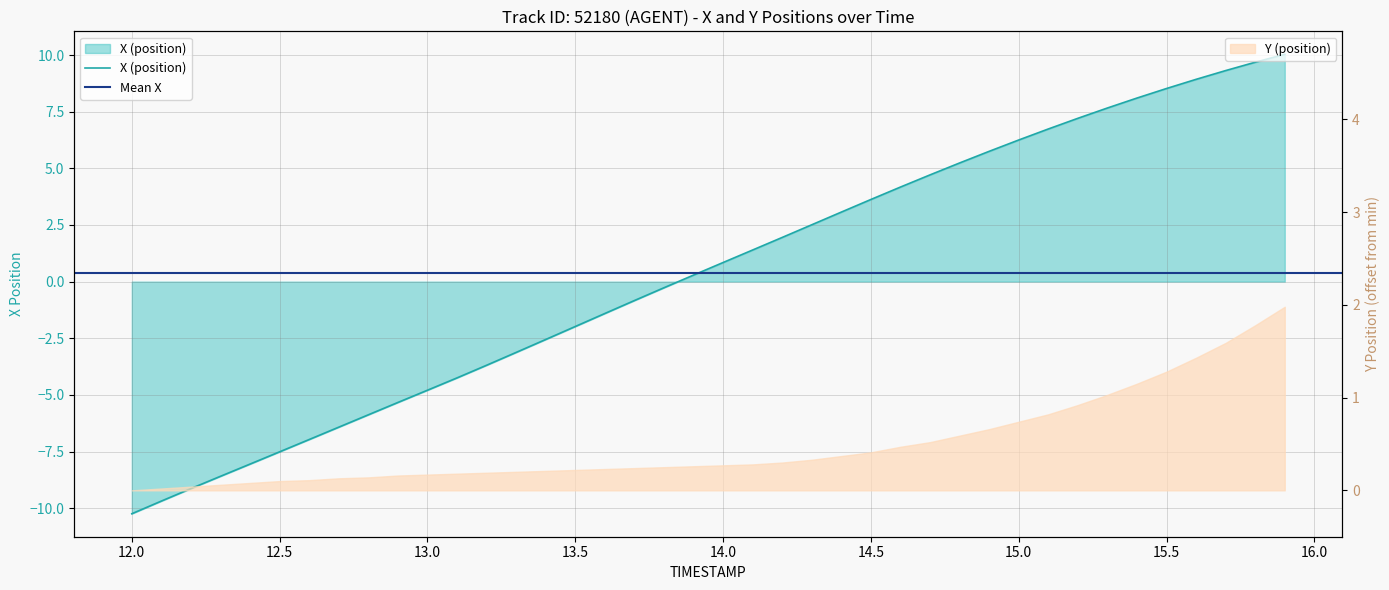

What is the maximum value shown in the chart?

10.0